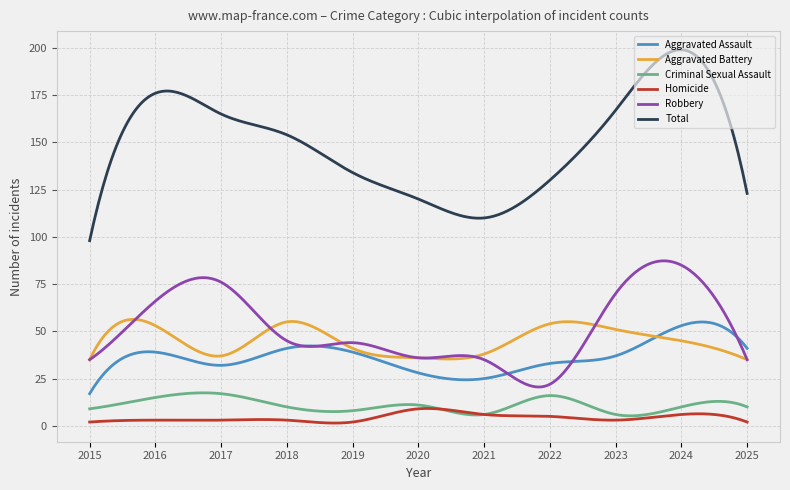

What is the minimum value shown in the chart?

1.5